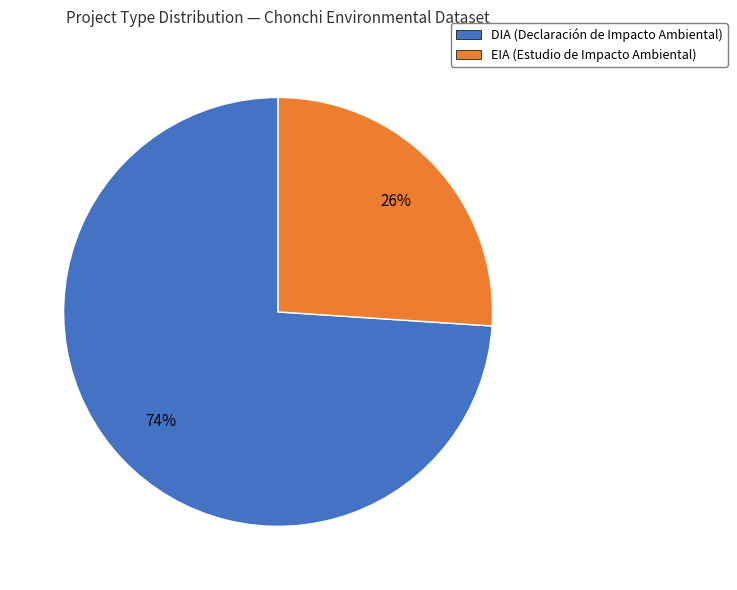

Is it true that DIA is 80% of the pie?

False